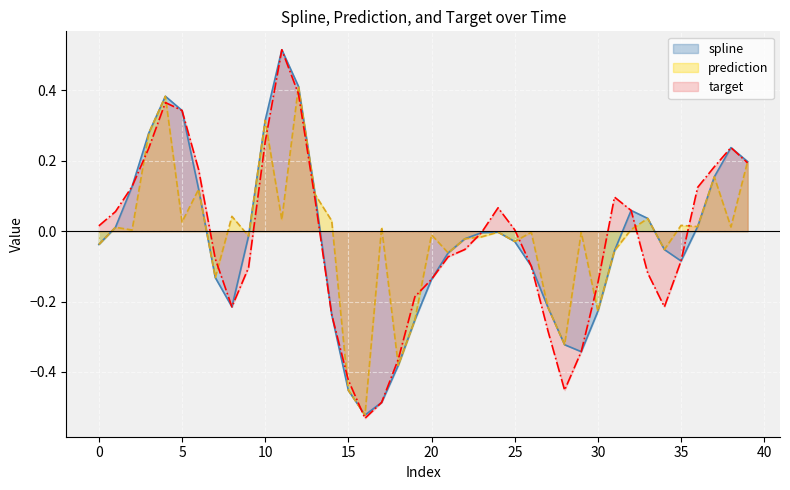

Reading left to right, list all the values displayed in this chart.

spline: 0=-0.0	1=0.0	2=0.1	3=0.3	4=0.4	5=0.3	6=0.1	7=-0.1	8=-0.2	9=-0.0	10=0.3	11=0.5	12=0.4	13=0.1	14=-0.2	15=-0.5	16=-0.5	17=-0.5	18=-0.4	19=-0.3	20=-0.1	21=-0.1	22=-0.0	23=-0.0	24=-0.0	25=-0.0	26=-0.1	27=-0.2	28=-0.3	29=-0.3	30=-0.2	31=-0.1	32=0.1	33=0.0	34=-0.1	35=-0.1	36=0.0	37=0.2	38=0.2	39=0.2
prediction: 0=-0.0	1=0.0	2=0.0	3=0.3	4=0.4	5=0.0	6=0.1	7=-0.1	8=0.0	9=-0.0	10=0.3	11=0.0	12=0.4	13=0.1	14=0.0	15=-0.5	16=-0.5	17=0.0	18=-0.4	19=-0.3	20=-0.0	21=-0.1	22=-0.0	23=-0.0	24=-0.0	25=-0.0	26=-0.0	27=-0.2	28=-0.3	29=-0.0	30=-0.2	31=-0.1	32=0.0	33=0.0	34=-0.1	35=0.0	36=0.0	37=0.2	38=0.0	39=0.2
target: 0=0.0	1=0.1	2=0.1	3=0.2	4=0.4	5=0.3	6=0.2	7=-0.1	8=-0.2	9=-0.1	10=0.3	11=0.5	12=0.4	13=0.1	14=-0.2	15=-0.4	16=-0.5	17=-0.5	18=-0.4	19=-0.2	20=-0.1	21=-0.1	22=-0.1	23=-0.0	24=0.1	25=0.0	26=-0.1	27=-0.3	28=-0.5	29=-0.3	30=-0.1	31=0.1	32=0.1	33=-0.1	34=-0.2	35=-0.1	36=0.1	37=0.2	38=0.2	39=0.2